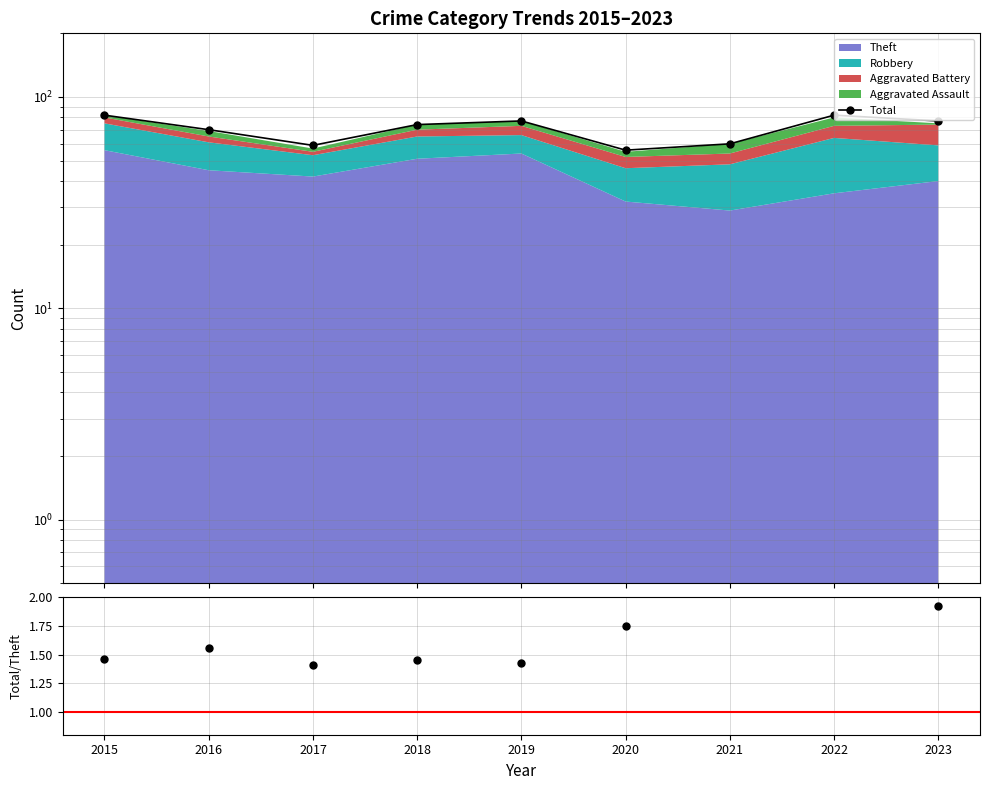

In Total/Theft, how many points are lower than both neighbors (excluding endpoints)?

2